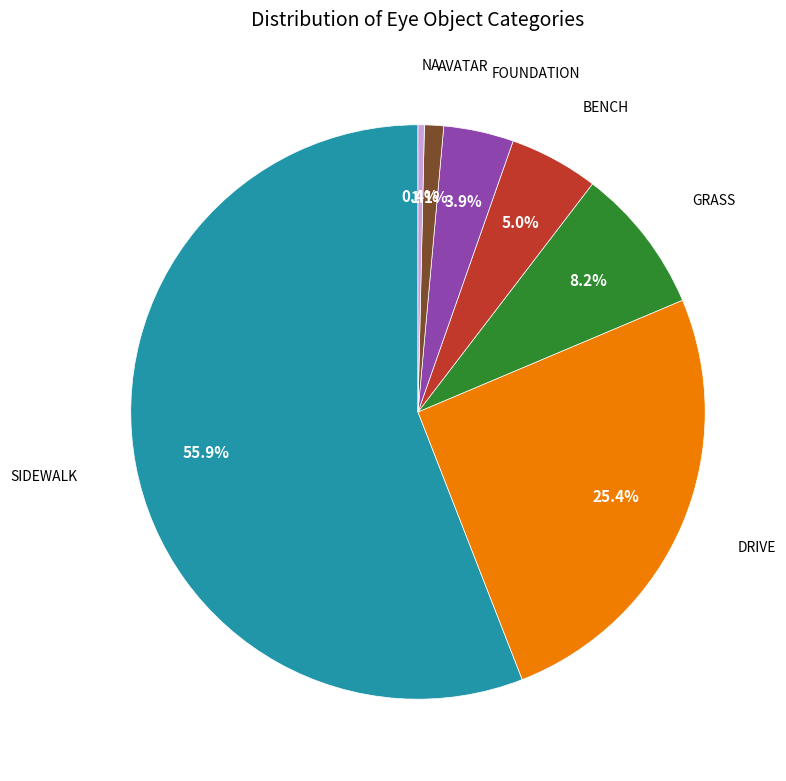

Is there any slice that represents more than half of the pie?

Yes